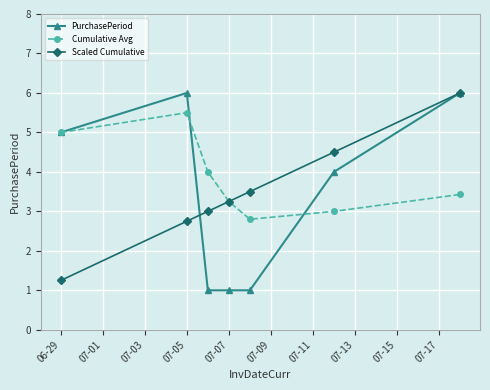

What is the value of the Scaled Cumulative point at the 3rd from the left?

3.0